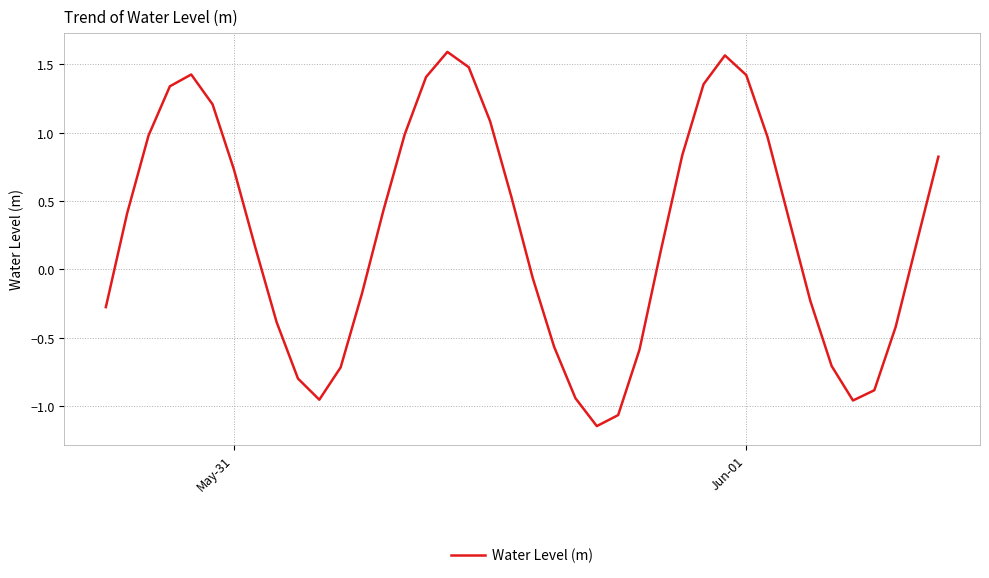

What is the average value?

0.3